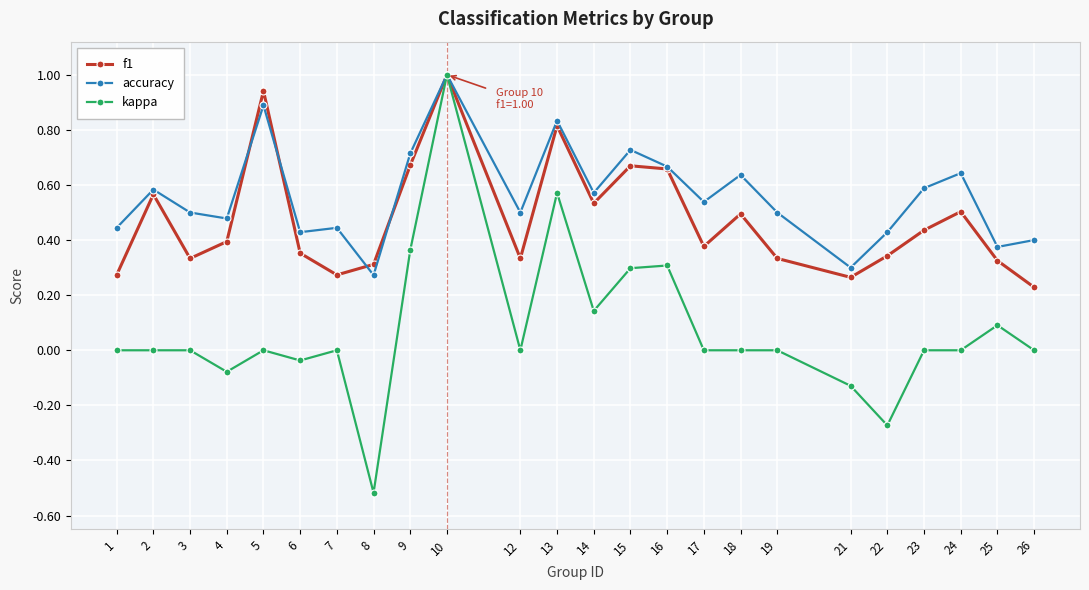

Count the number of data series in this chart.

3